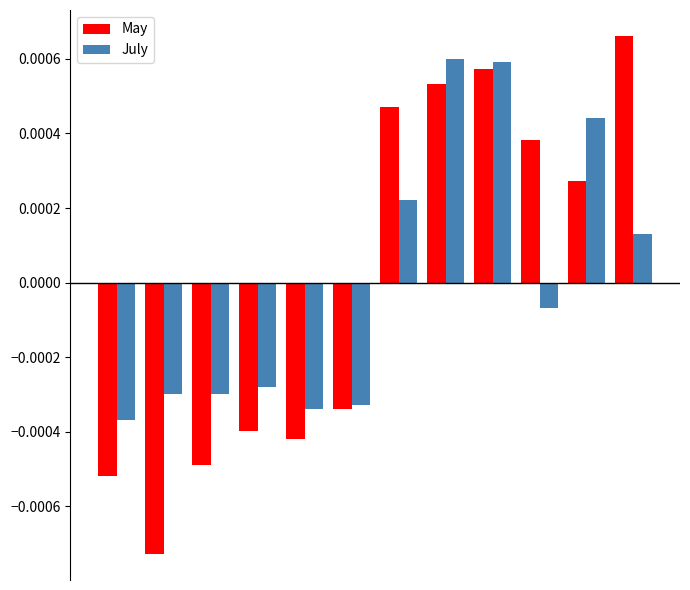

Count the May values in the range 0 to 1.

6